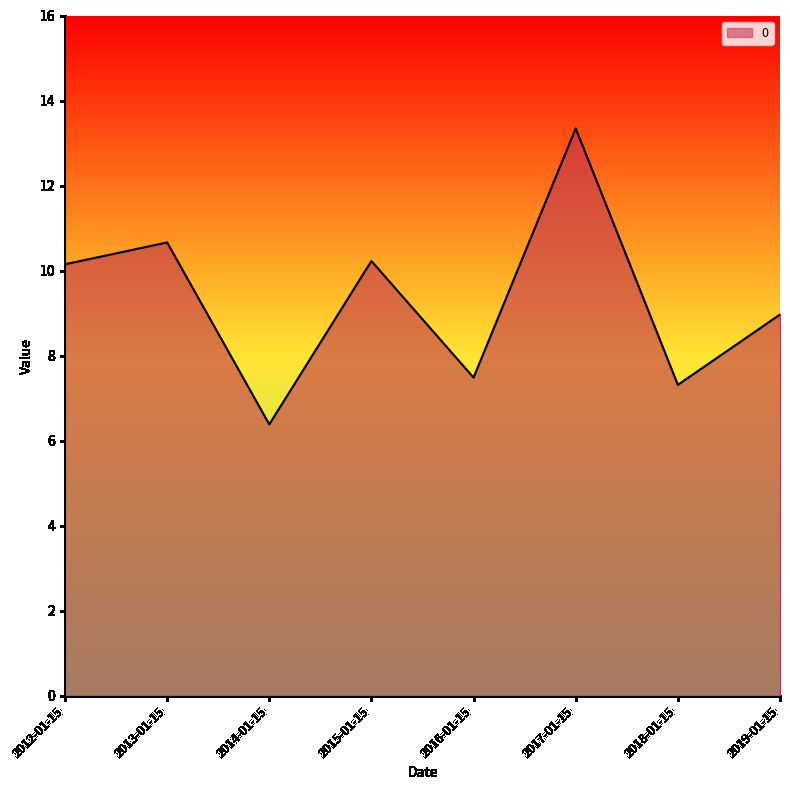

Which category has the highest value across all series?

2017-01-15